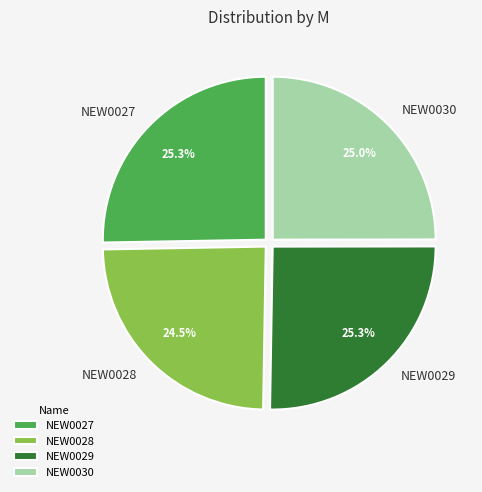

What portion of the pie excludes NEW0027?

74.7%